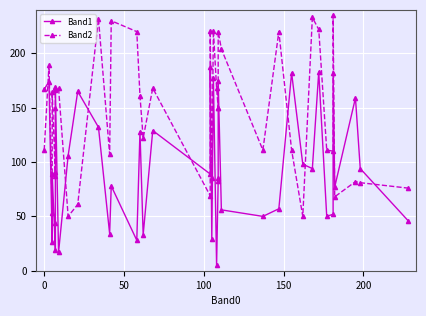

How many intersections are there between Band1 and Band2?

9